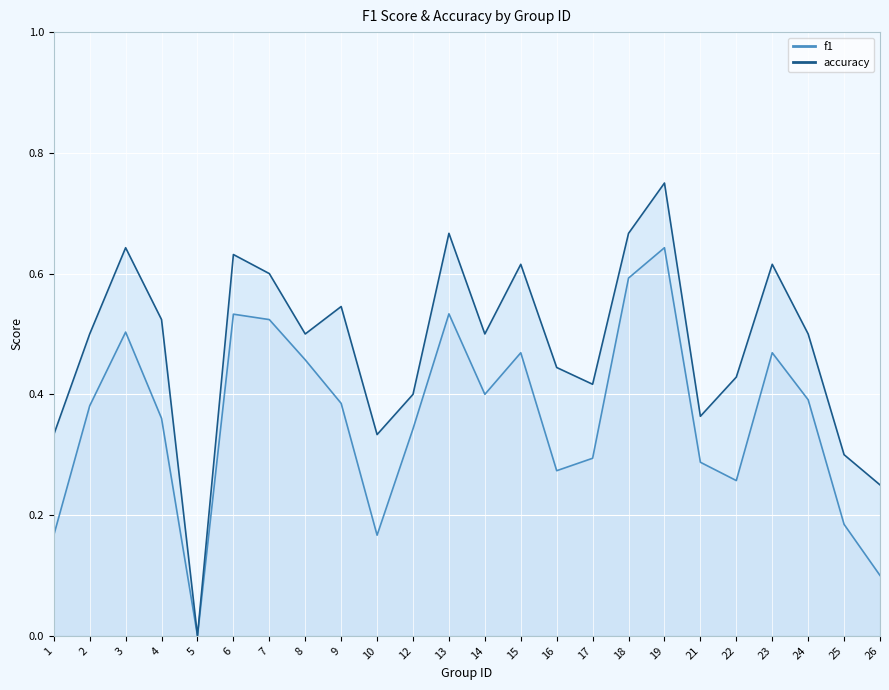

Which category has the highest value across all series?

19